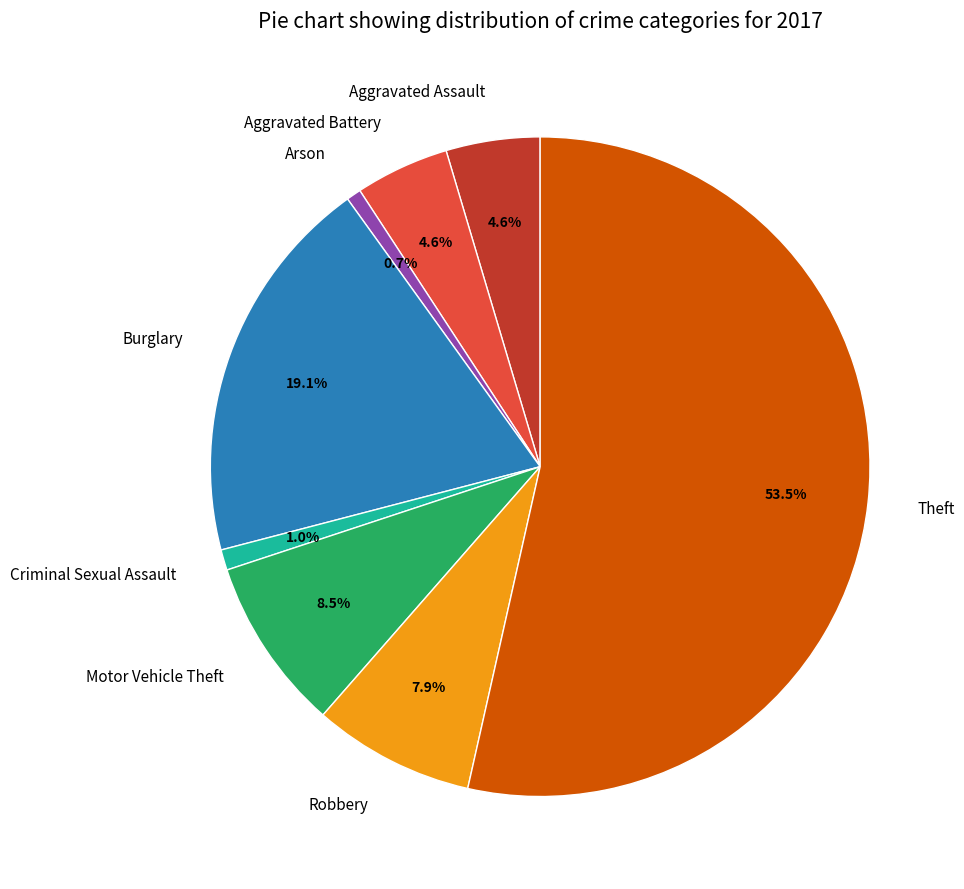

To the nearest percent, what portion does Burglary represent?

19%